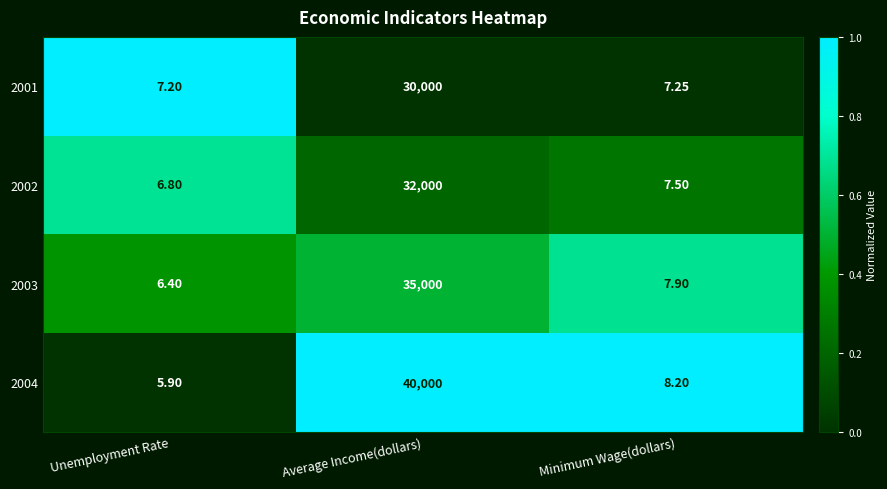

Which label corresponds to the smallest value in the chart?

Unemployment Rate